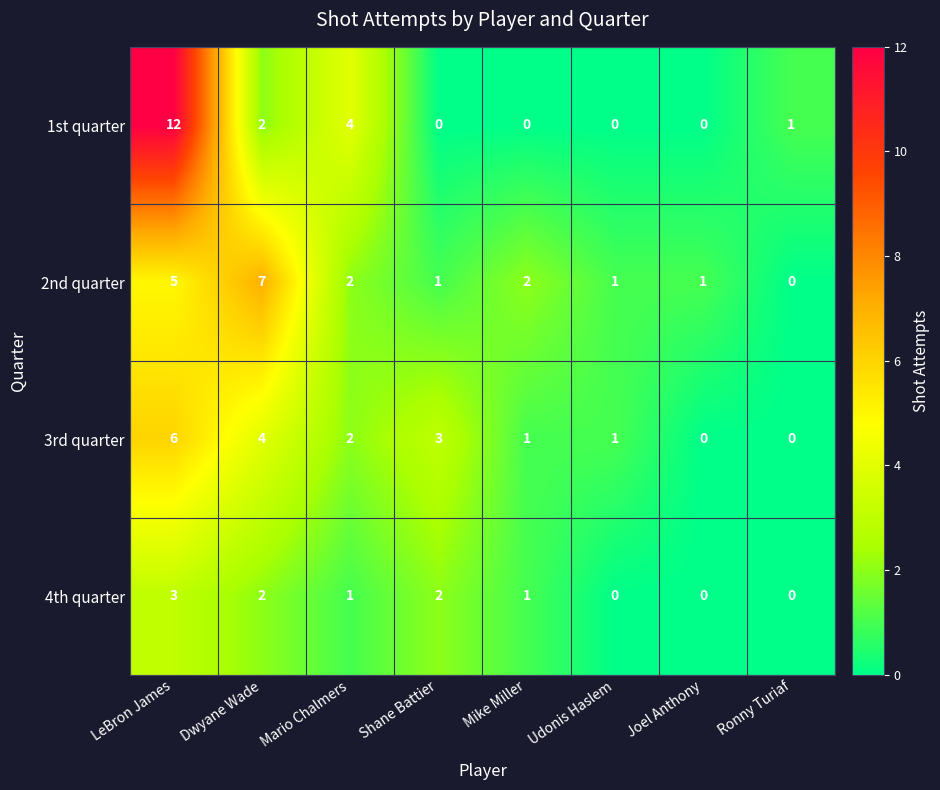

At which category is the sum across all series the highest?

LeBron James